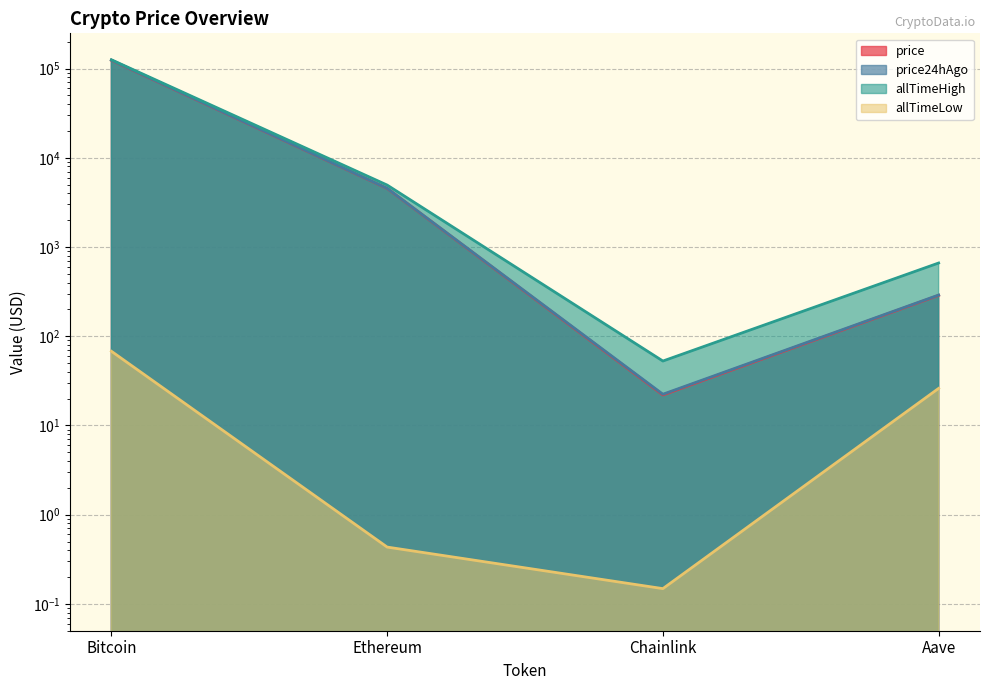

What value does the price24hAgo series have at Bitcoin?

124356.0